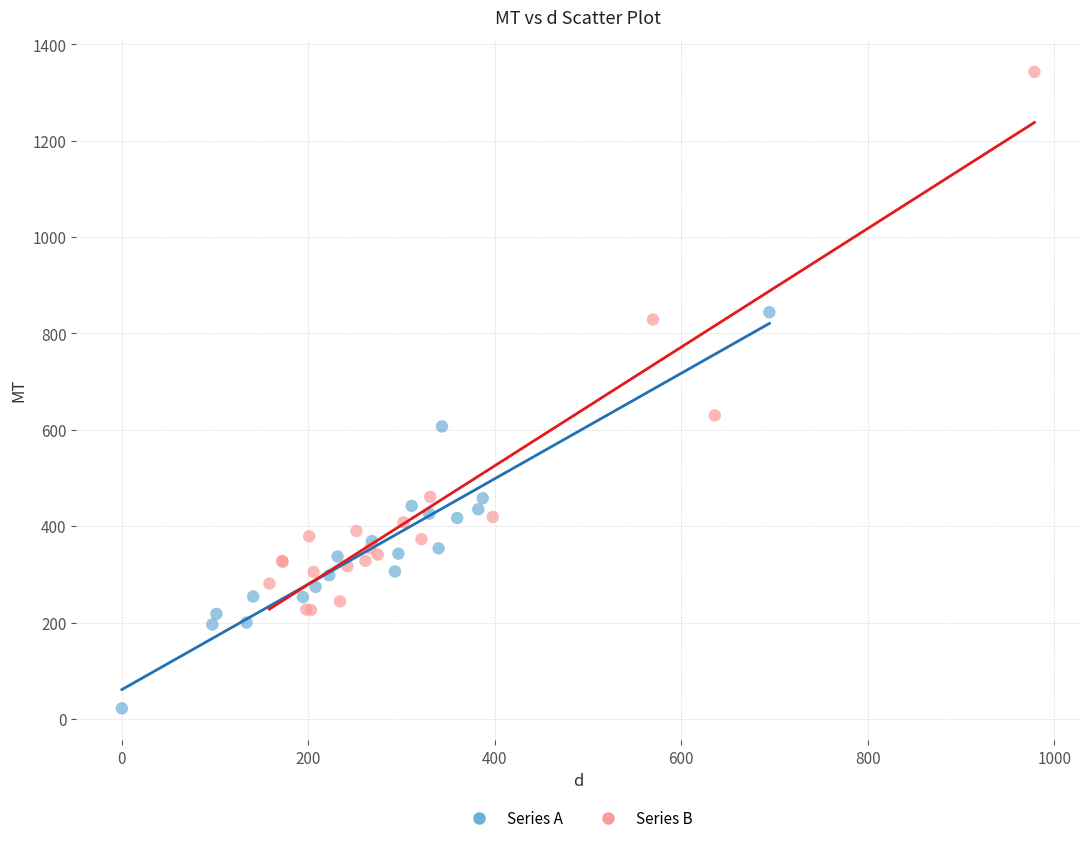

Which series has the widest spread of Y values?

Series B